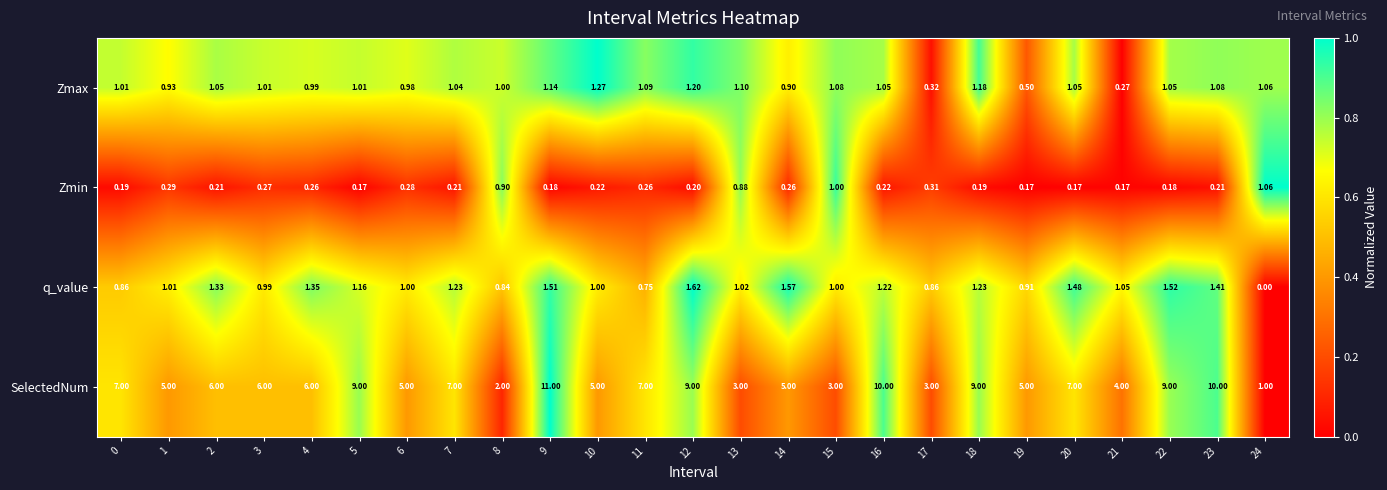

How many distinct data groups are displayed?

4